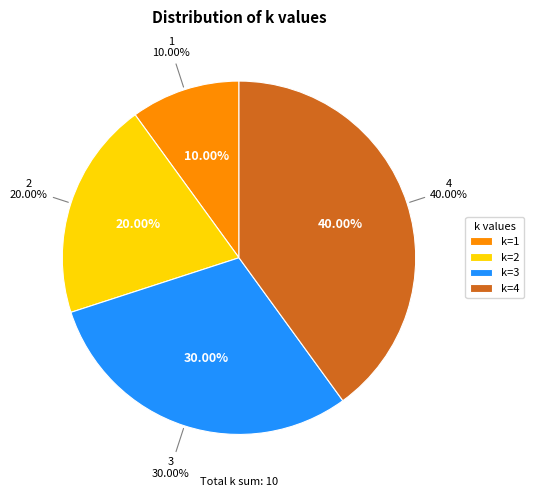

To the nearest percent, what is the combined percentage of 0 and 2?

20%